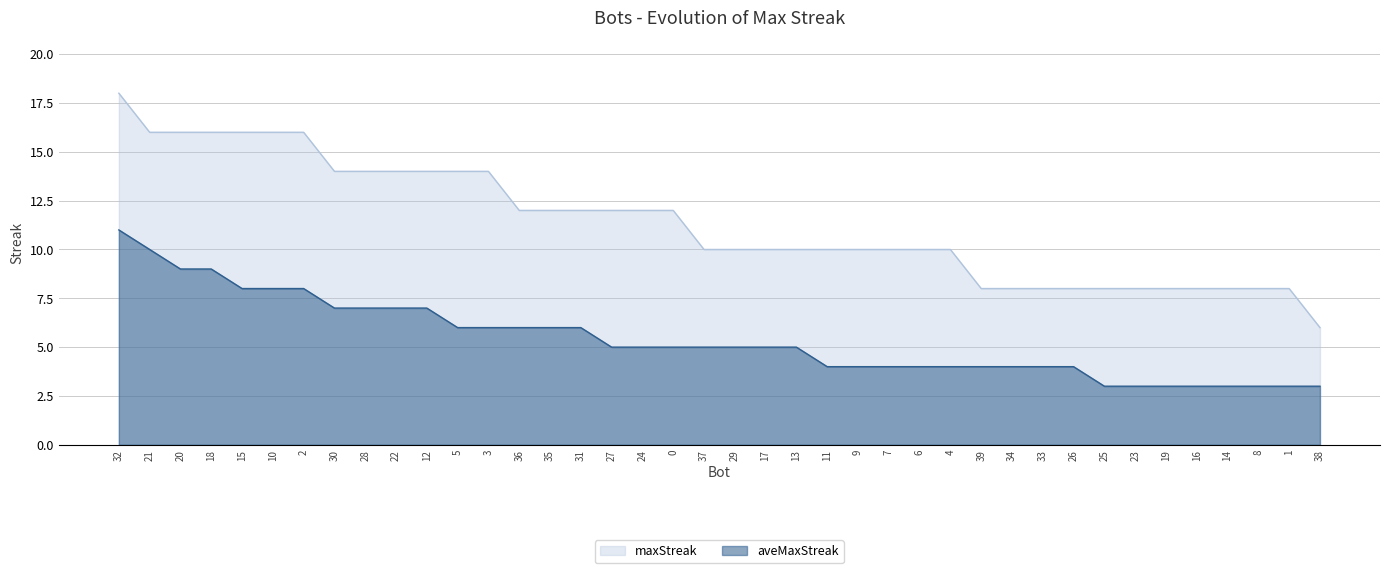

What is the highest value of the maxStreak series?

18